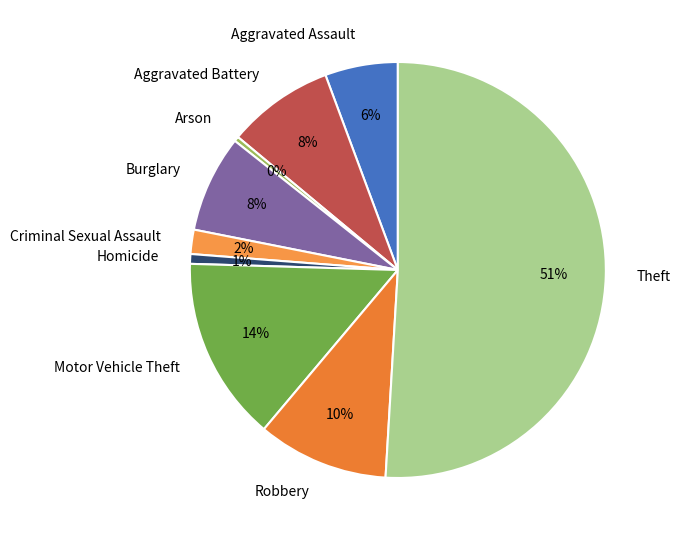

Is Aggravated Assault the majority of the pie?

No